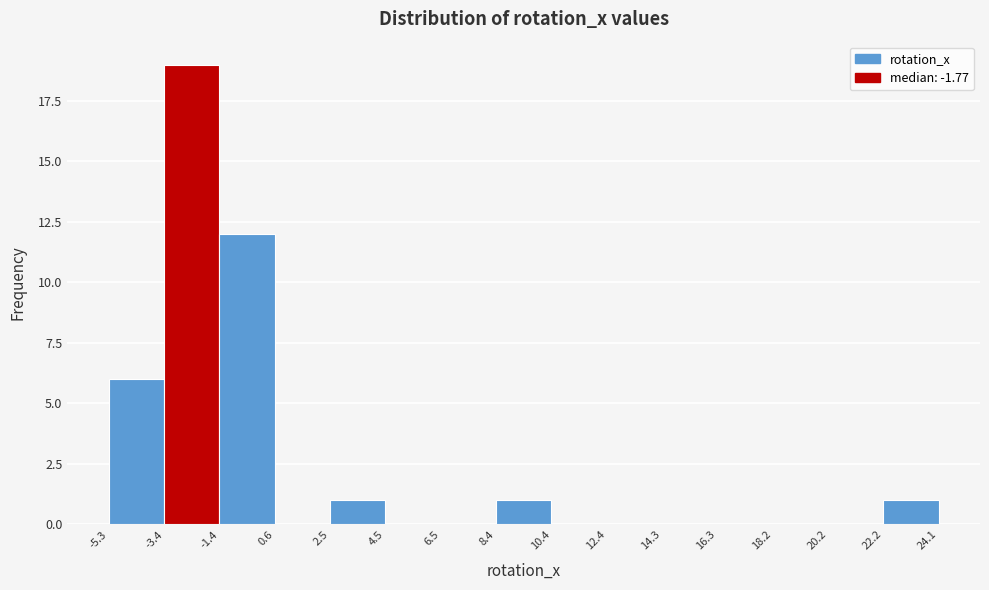

Reading left to right, list every bar in this chart as the range it spans on the x-axis followed by its height. The values are not printed on the chart, so give them approximately, as read against the axis.

-5.3 to -3.4: 6
-3.4 to -1.4: 19
-1.4 to 0.6: 12
0.6 to 2.5: 0
2.5 to 4.5: 1
4.5 to 6.5: 0
6.5 to 8.4: 0
8.4 to 10.4: 1
10.4 to 12.4: 0
12.4 to 14.3: 0
14.3 to 16.3: 0
16.3 to 18.2: 0
18.2 to 20.2: 0
20.2 to 22.2: 0
22.2 to 24.1: 1